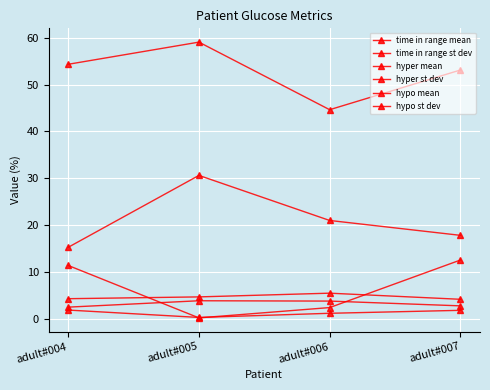

Where is hyper mean nearest to the value 22?

adult#006